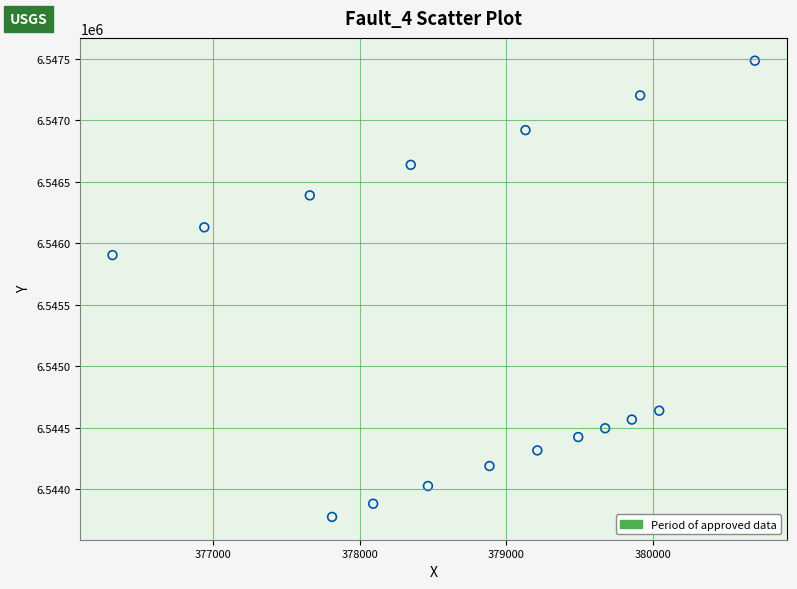

What is the range of Y values (max minus min)?

3711.1